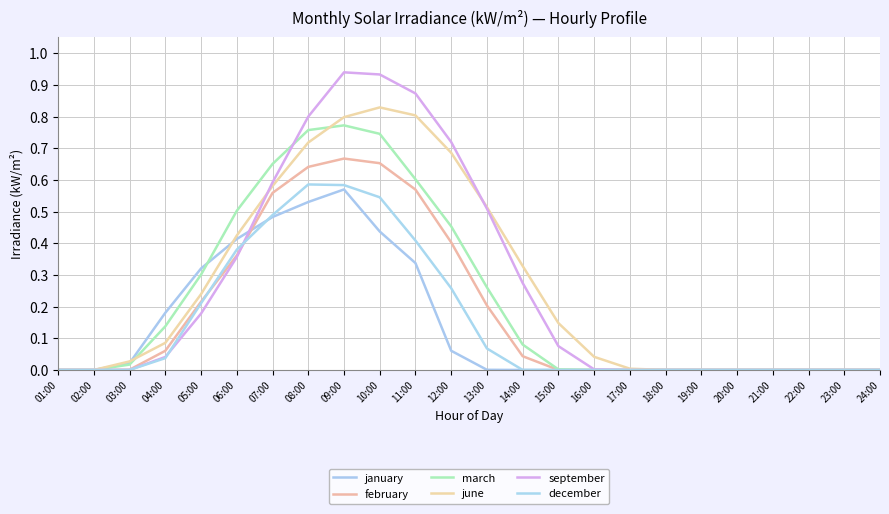

True or false: september and december cross at least once.

True